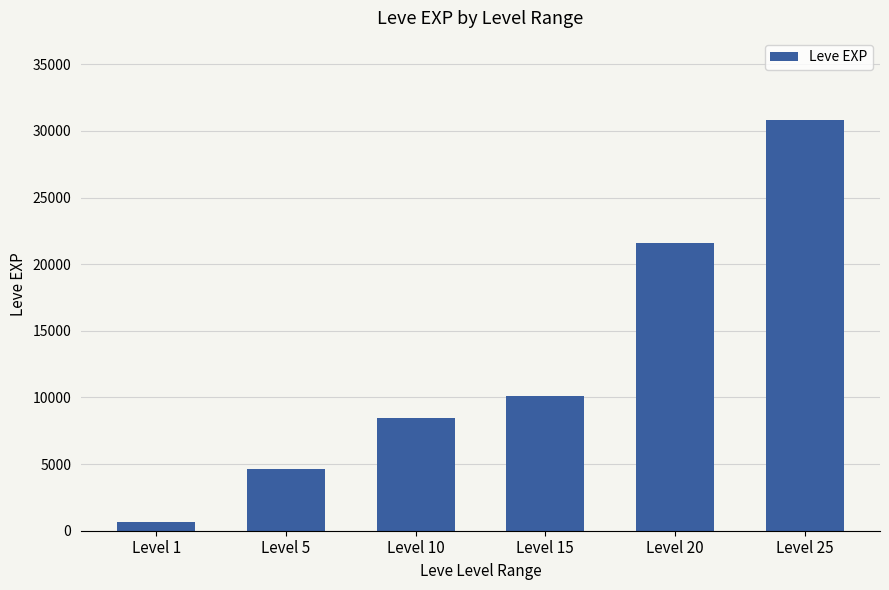

The value at Level 5 is 4660. True or false?

True